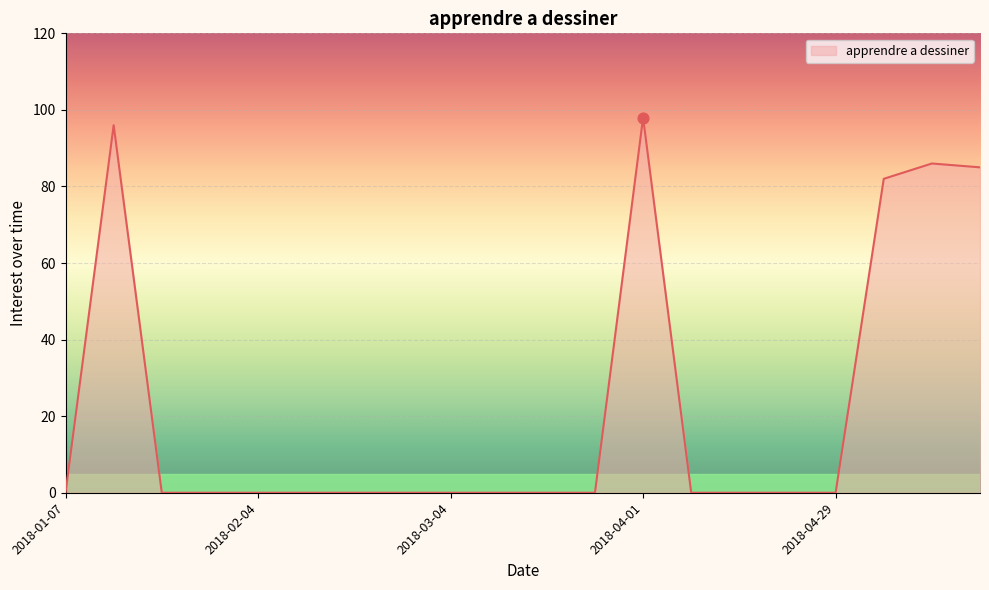

What is the greatest value displayed?

98